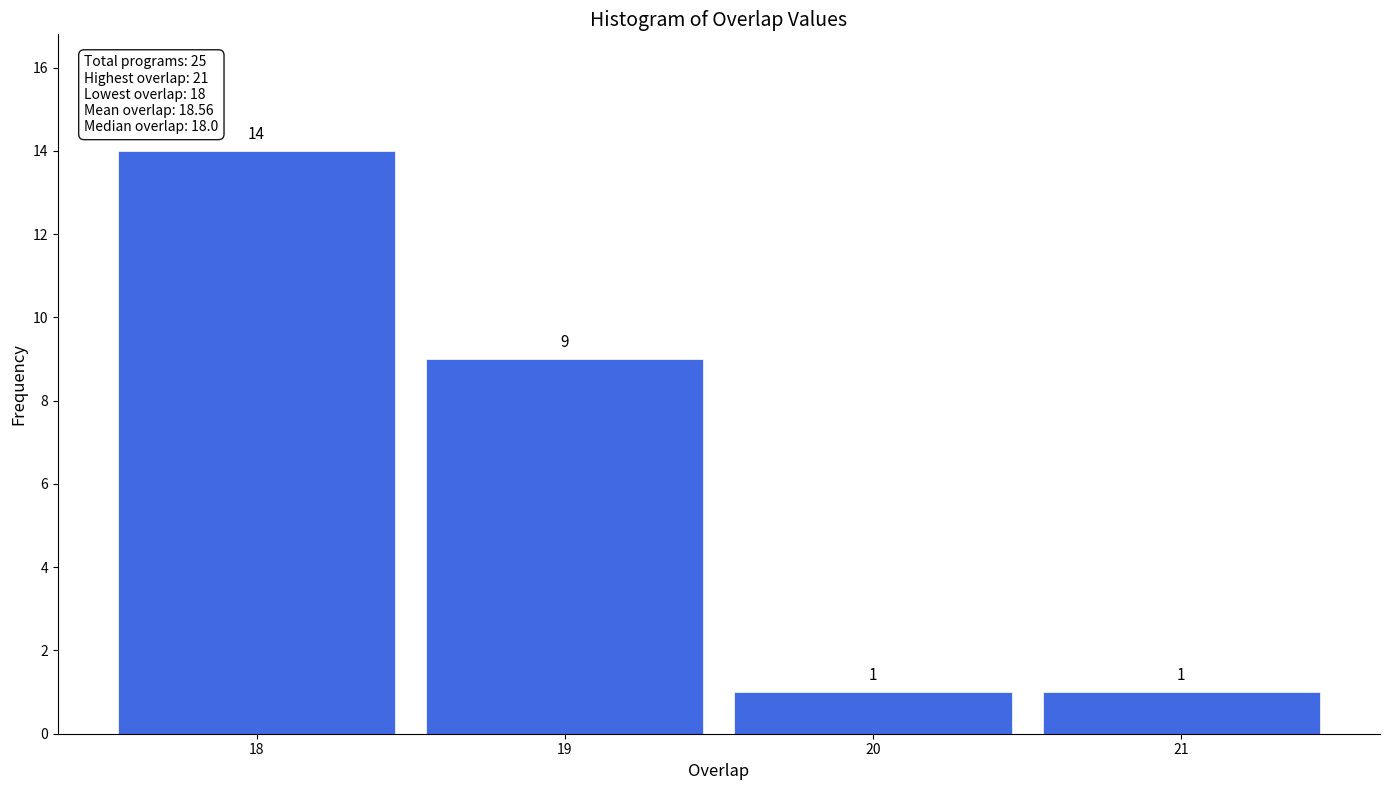

What is the height of the bar covering 18.5 to 19.5 on the x-axis?

9